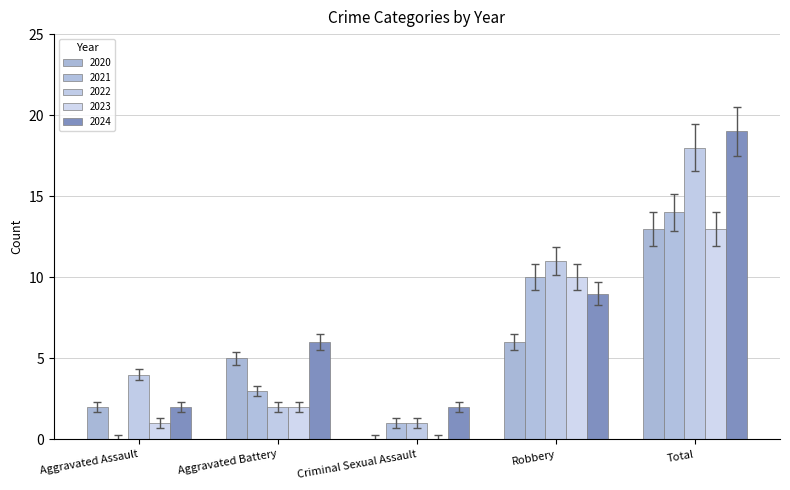

What position from the right is Aggravated Battery?

4